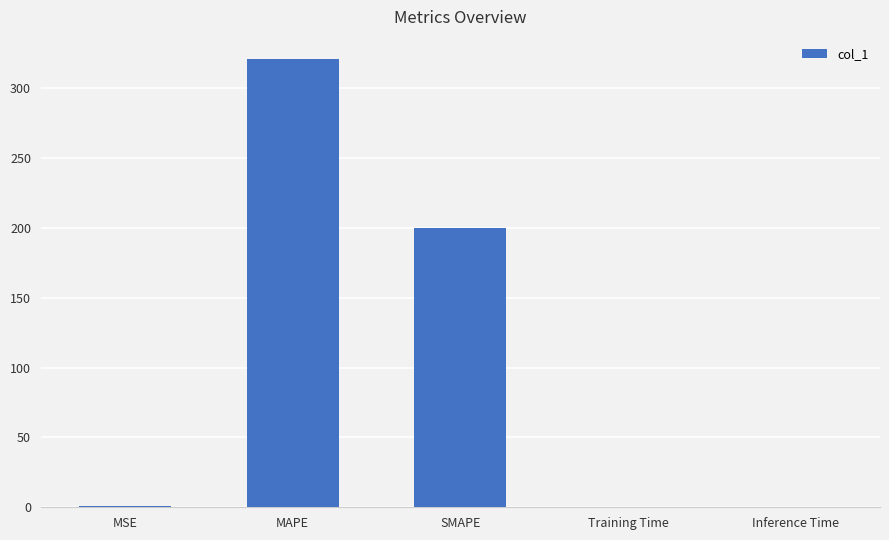

True or false: the data shows 320.7 at MAPE.

True